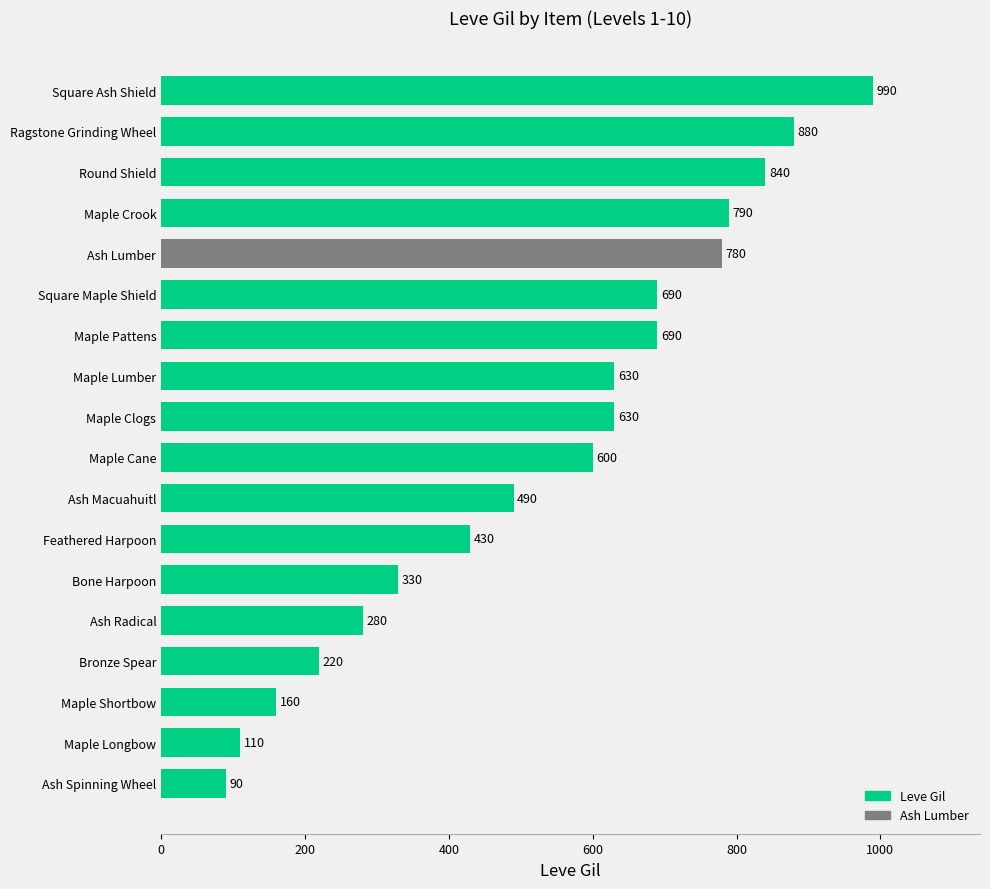

Reading bottom to top, transcribe all the data shown in this chart.

90	110	160	220	280	330	430	490	600	630	630	690	690	780	790	840	880	990